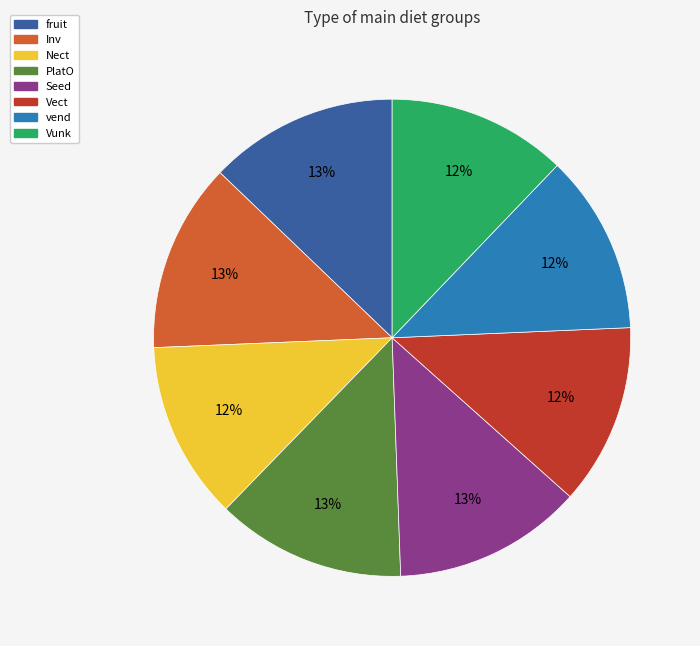

Is it true that Seed is 13% of the pie?

True